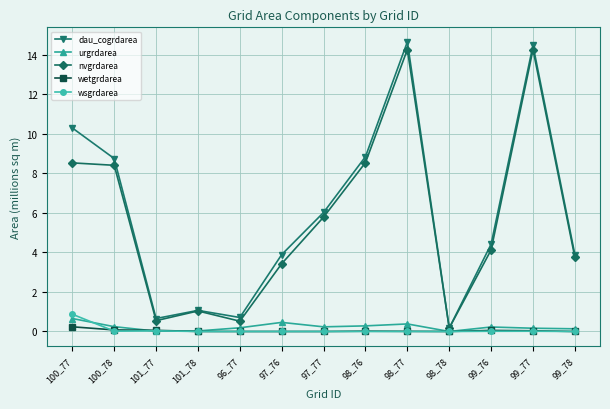

Where does the dau_cogrdarea series first go above 4?

100_77